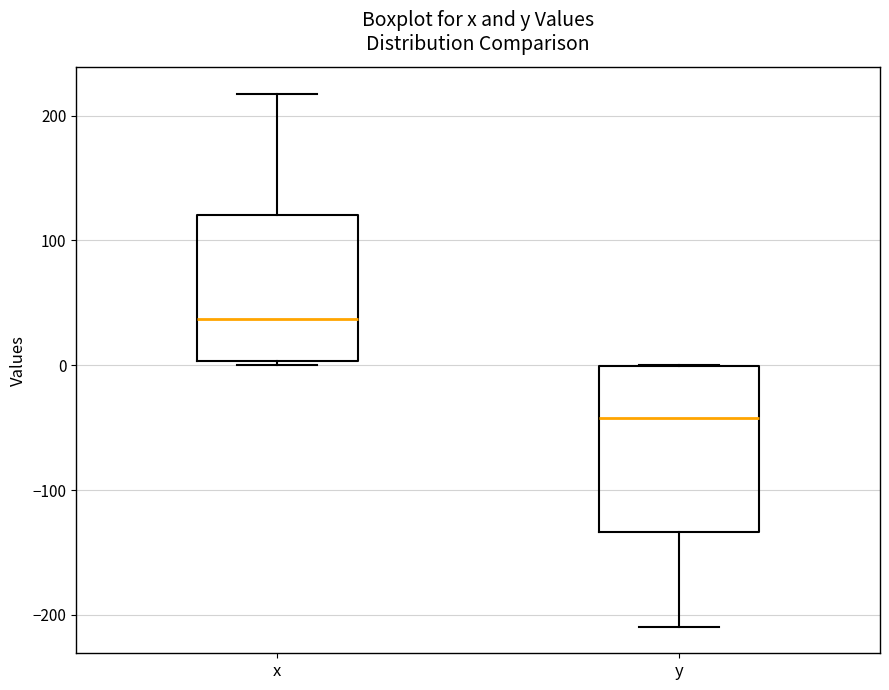

Which box is the tallest, from its lower edge to its upper edge?

y